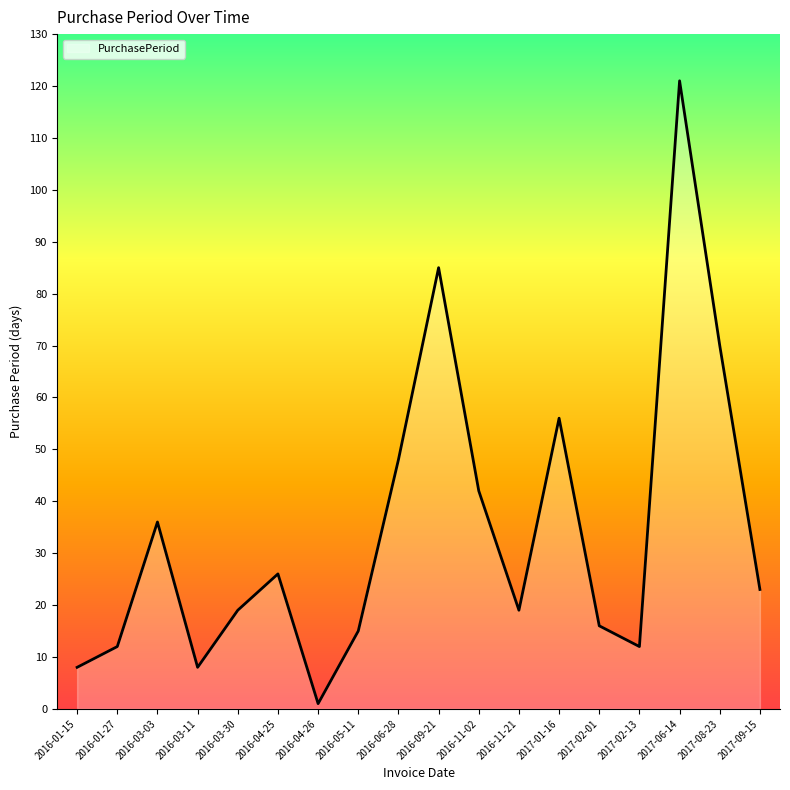

Between 2016-04-25 and 2016-11-21, which is larger?

2016-04-25